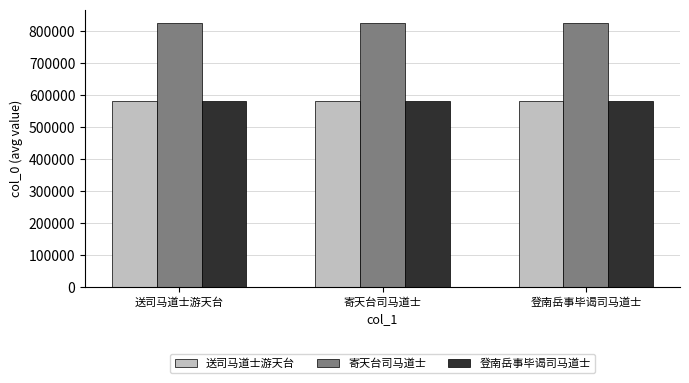

How many data points does each series have?

3